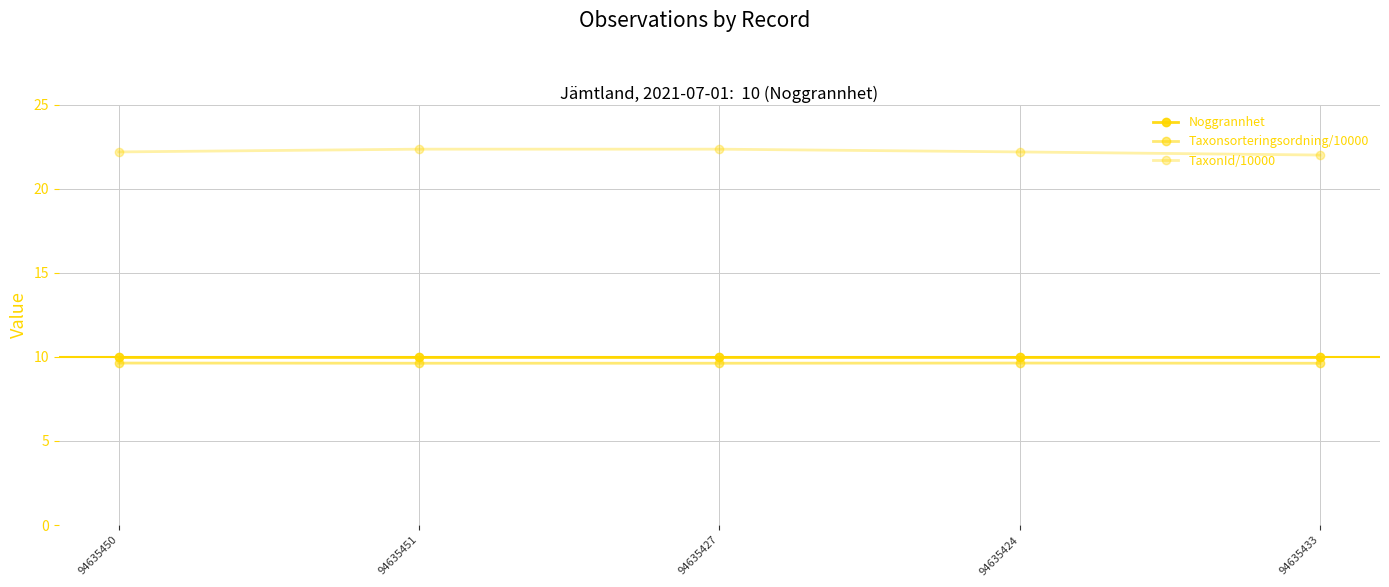

Does the chart have visible grid lines?

Yes